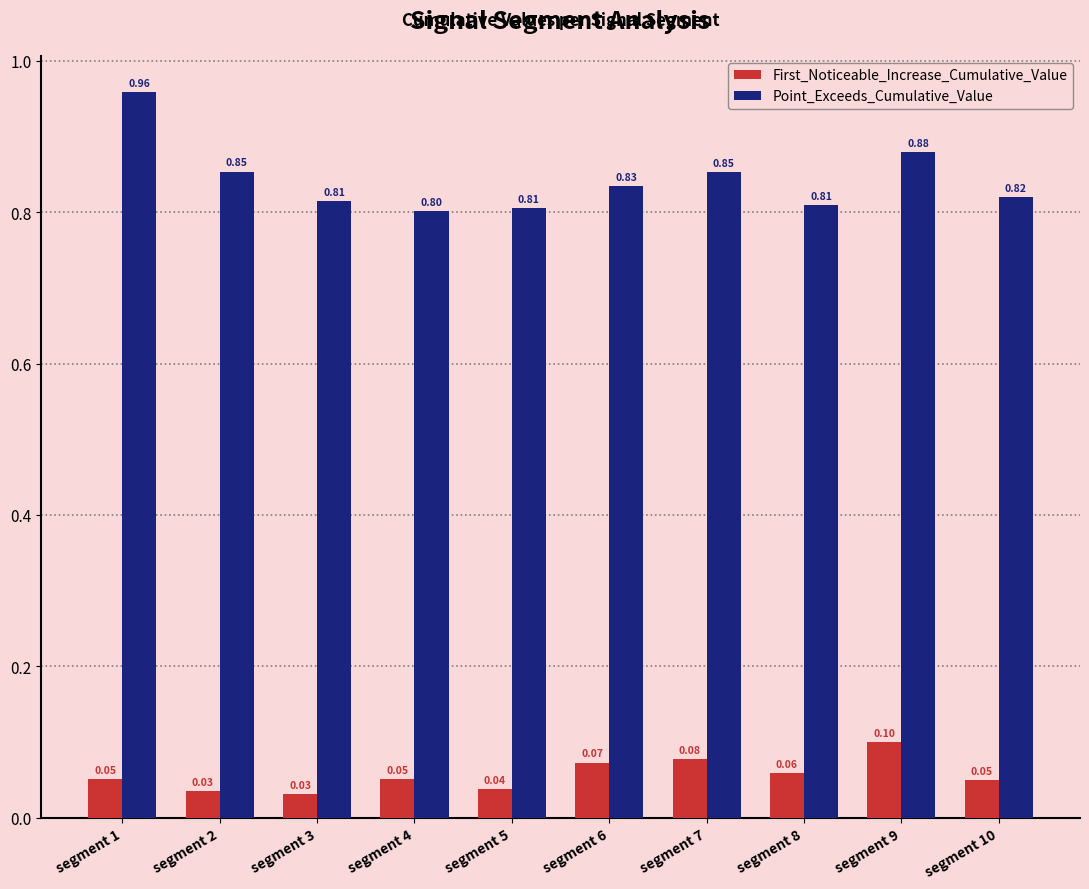

Which series changed the most between segment 8 and segment 9?

Point_Exceeds_Cumulative_Value